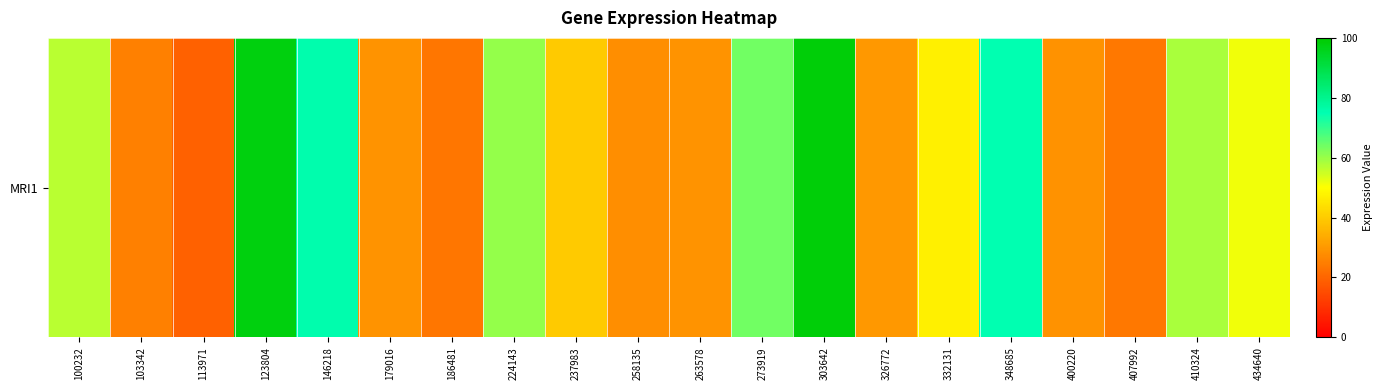

Reading left to right, list all the values displayed in this chart.

100232=56.7	103342=25.2	113971=19.2	123804=98.0	146218=75.5	179016=28.9	186481=23.2	224143=60.3	237983=39.7	258135=27.8	263578=29.0	273919=64.0	303642=98.8	326772=30.1	332131=47.2	348685=74.9	400220=28.6	407992=23.5	410324=58.4	434640=51.3